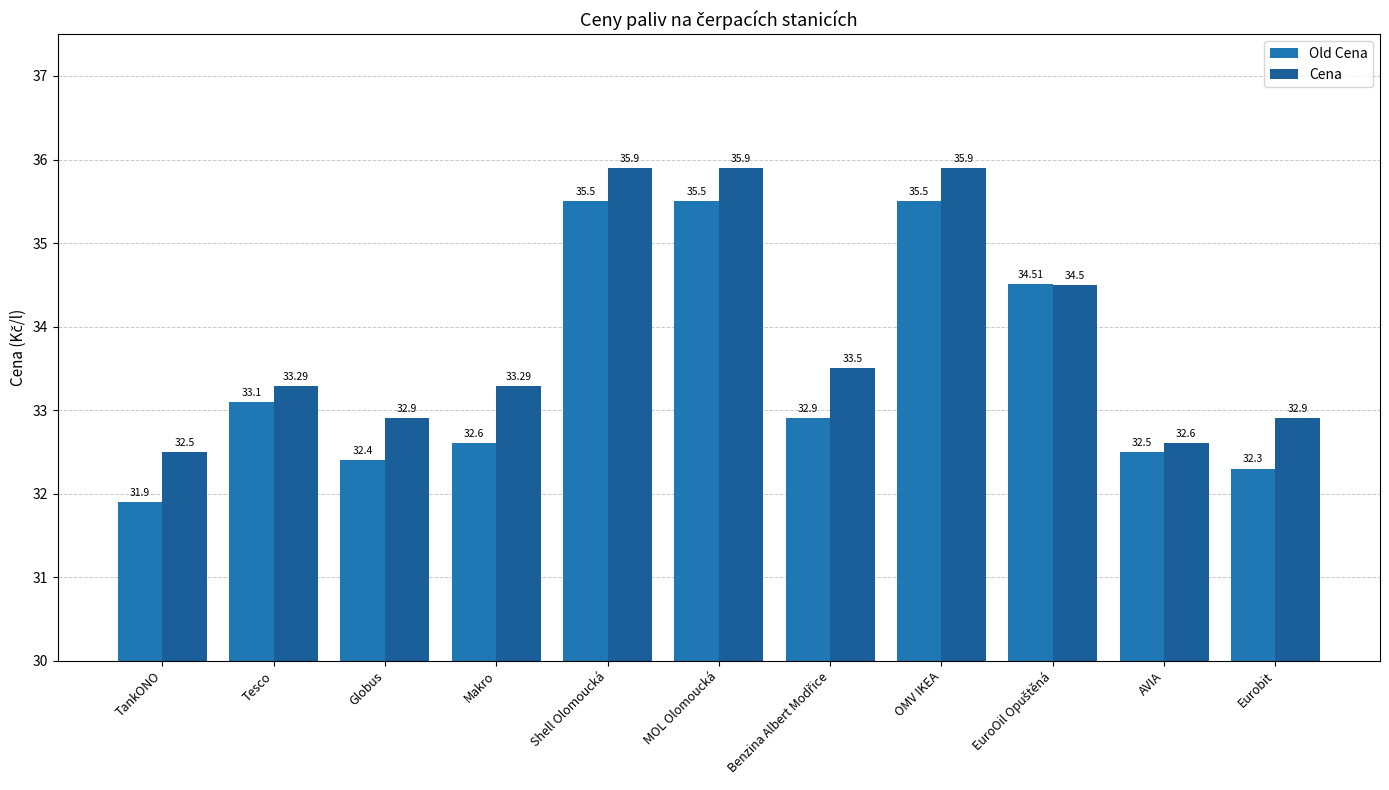

Which series changed the most between Globus and Eurobit?

Old Cena